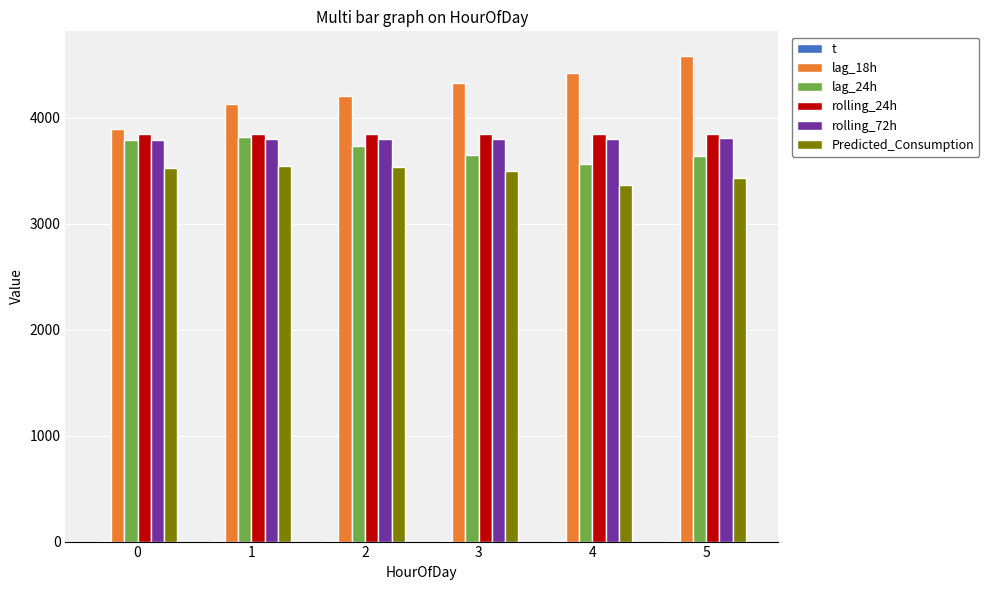

List the series in order of their peak value, highest first.

lag_18h, rolling_24h, lag_24h, rolling_72h, Predicted_Consumption, t